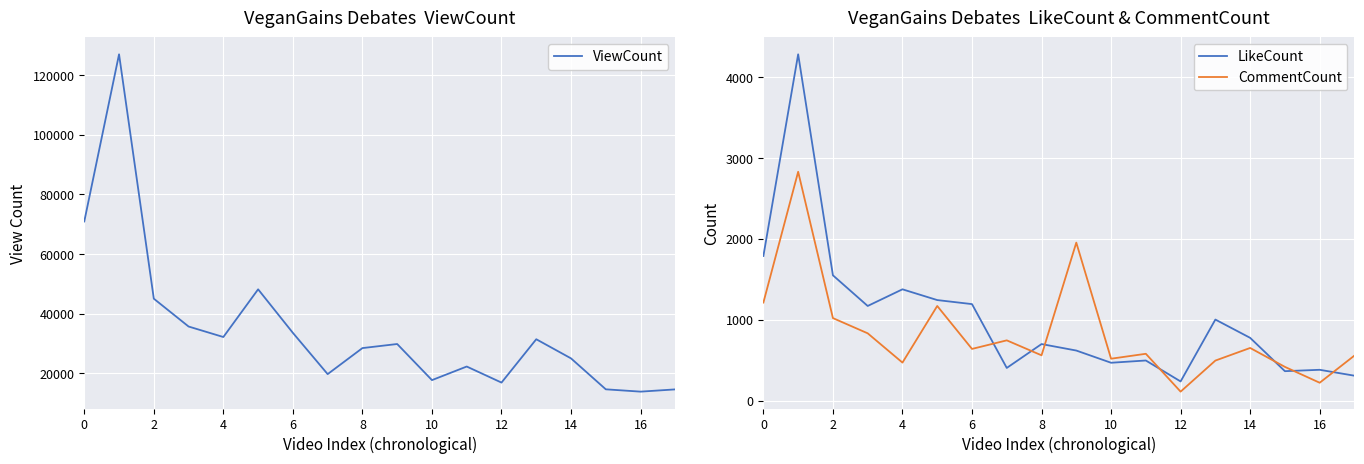

Is this an area chart (filled region under the line)?

No